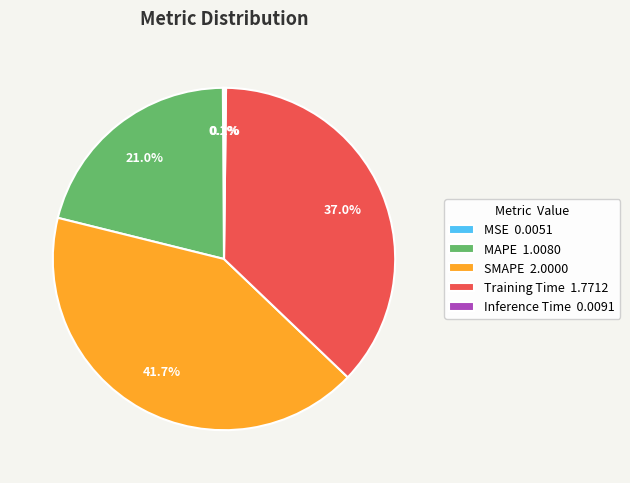

Approximately how many times larger is the value at SMAPE 2.0000 compared to MAPE 1.0080?

2.0